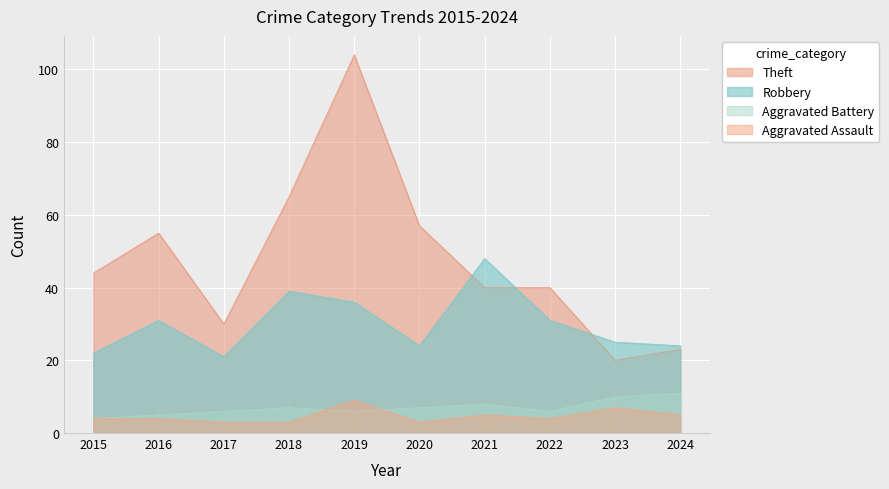

True or false: Aggravated Assault has more than 1 interior local peaks.

True